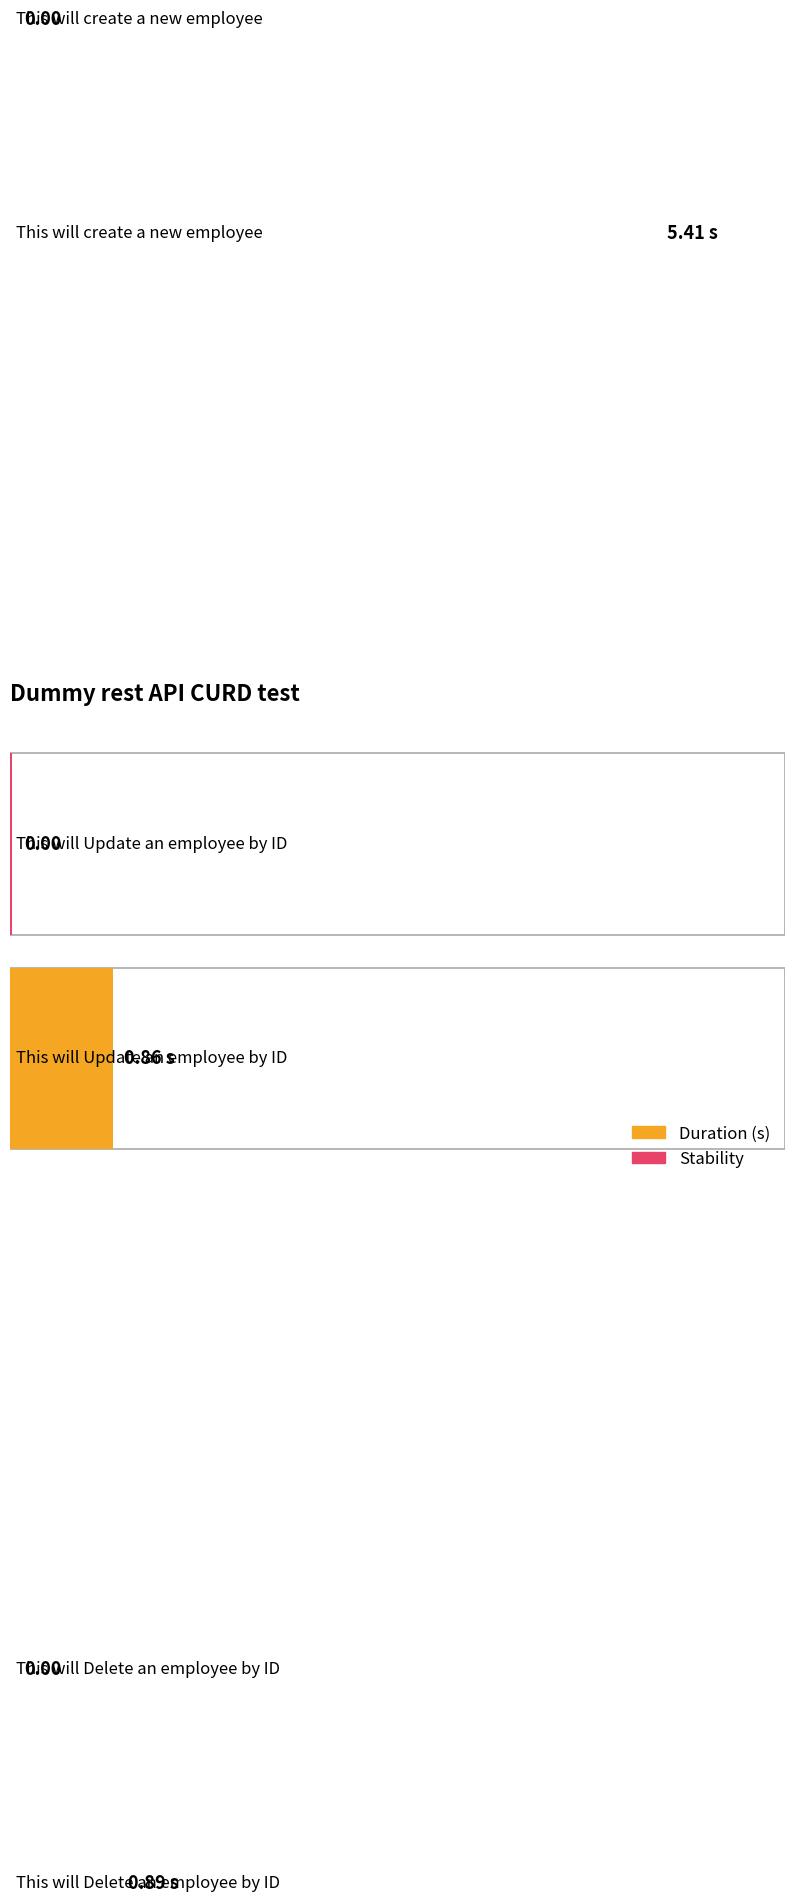

Which series has the largest total across all categories?

Duration (s)